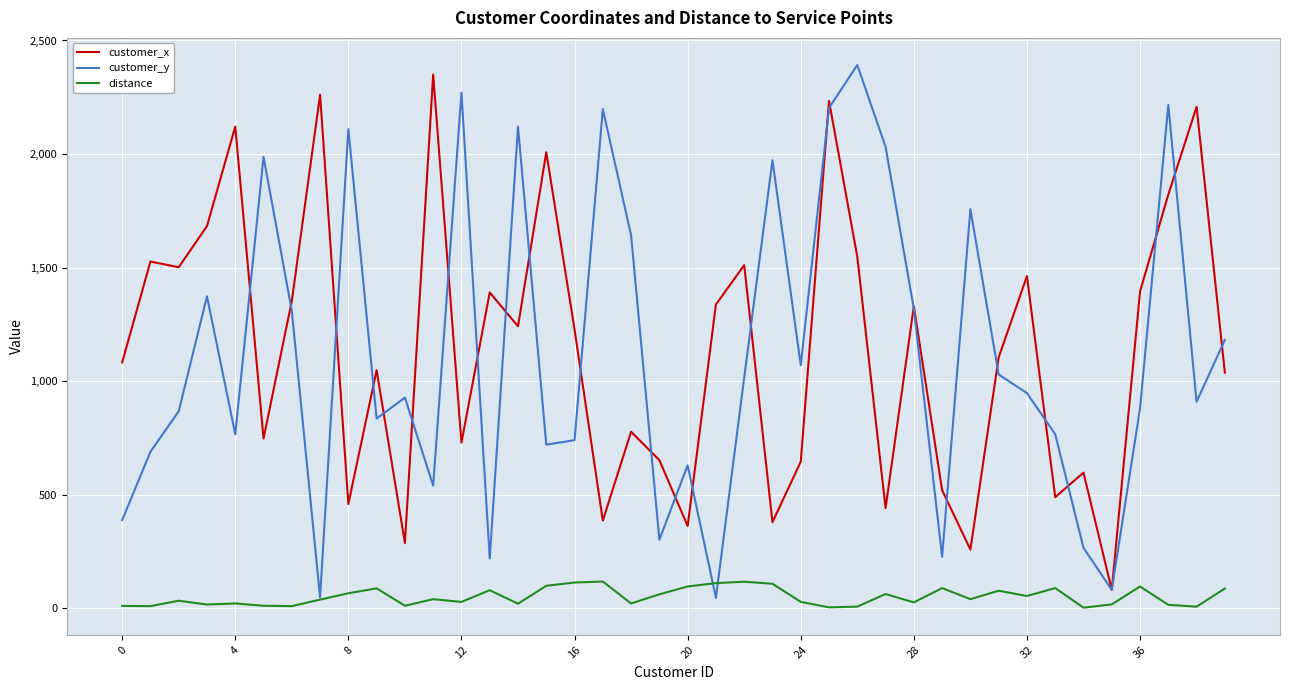

What is the sum of all distance values?

2067.9